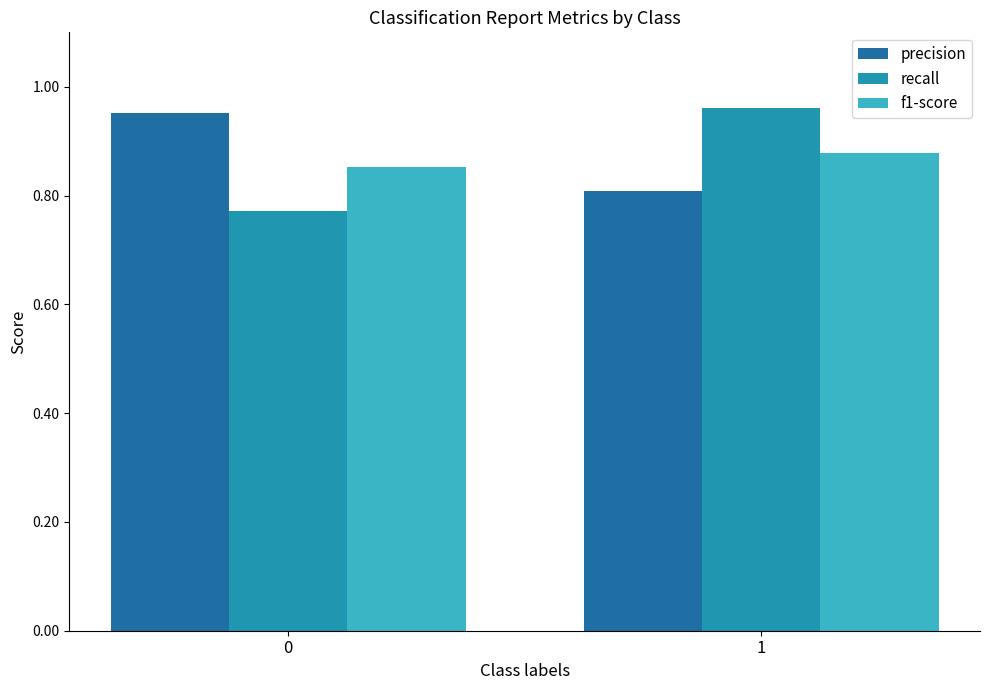

Rank the series by their maximum value, from highest to lowest.

recall, precision, f1-score